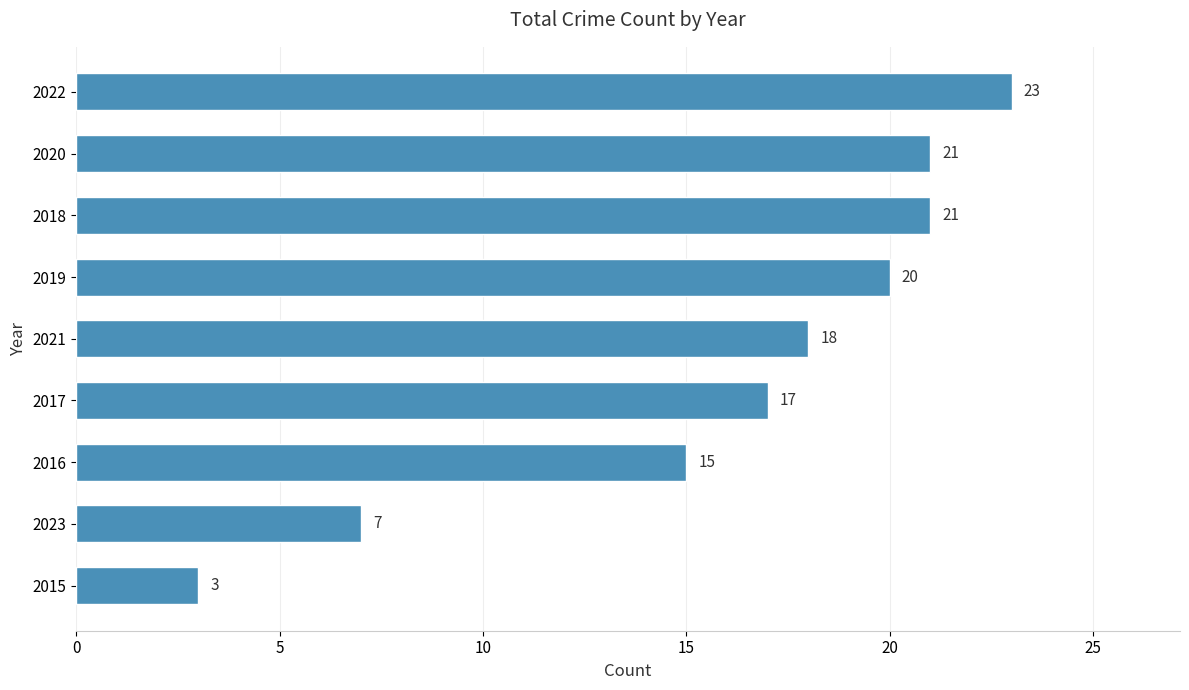

What is the change in value from 2020 to 2022?

+2